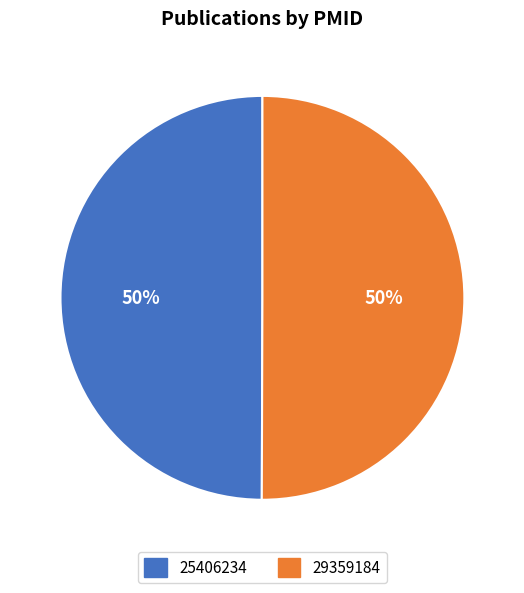

True or false: 25406234 accounts for 50% of the total.

True